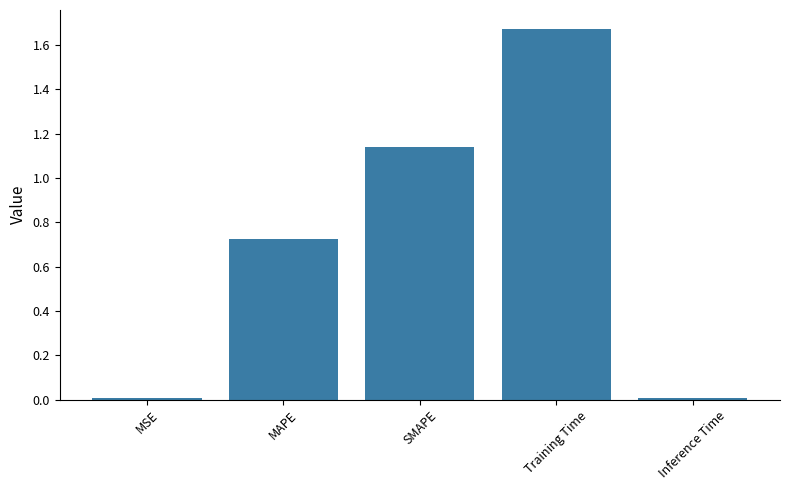

At which category does the chart reach its peak across all series?

Training Time